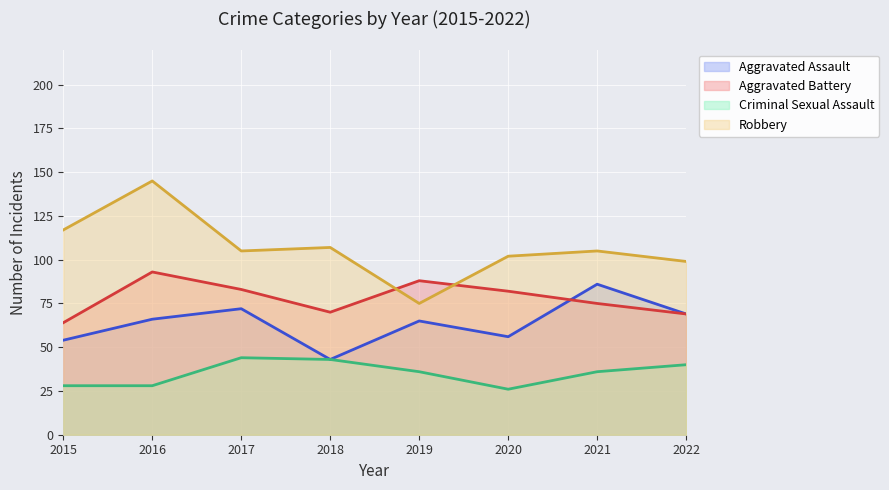

Where is Criminal Sexual Assault nearest to the value 35?

2019